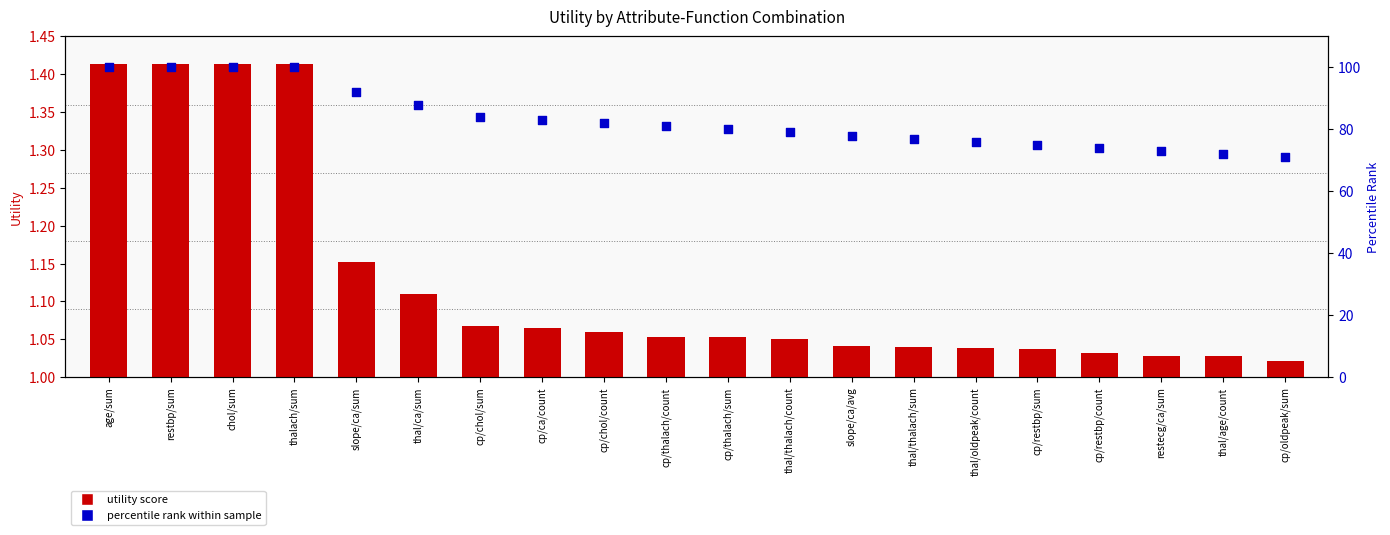

What are all the series names shown in the legend?

utility score, percentile rank within sample